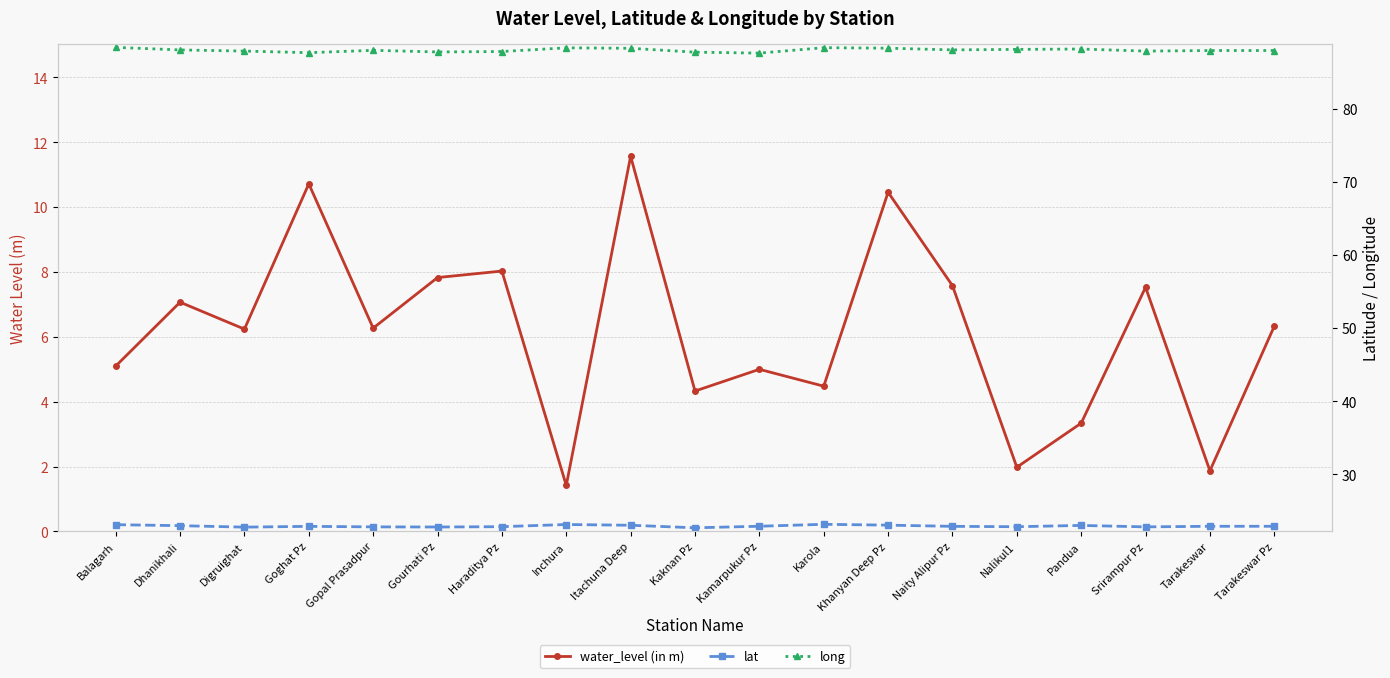

True or false: long and water_level (in m) intersect in this chart.

False